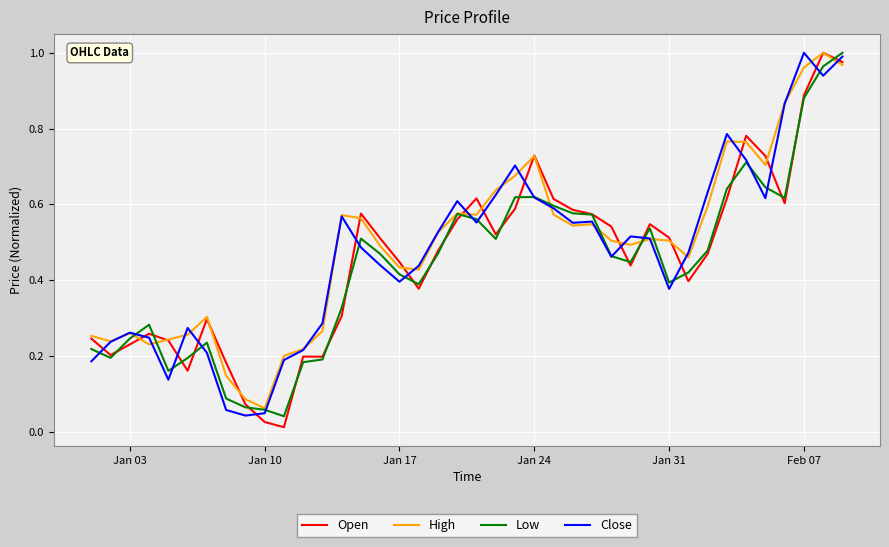

Does the chart have visible grid lines?

Yes